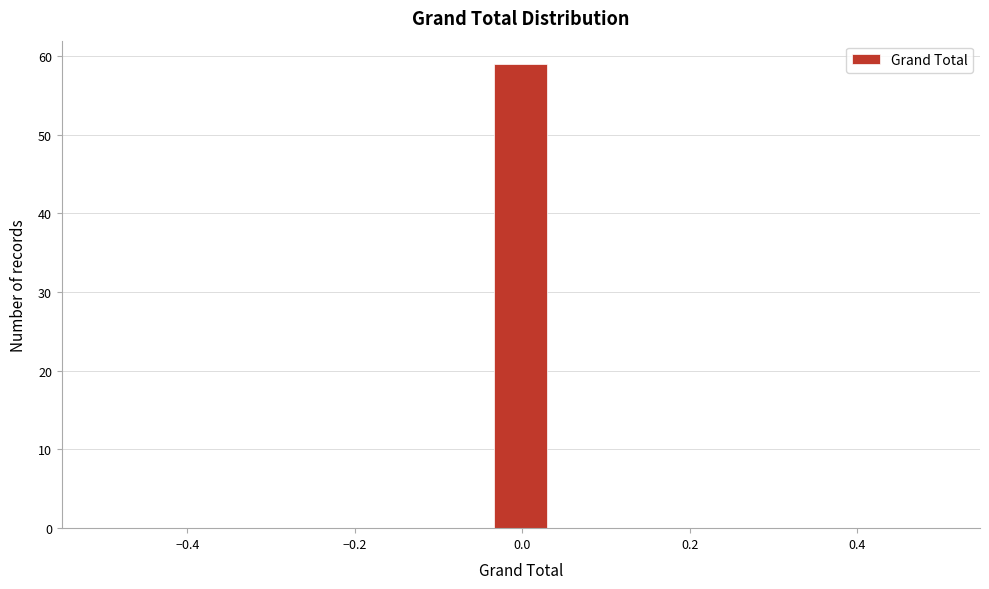

Read against the x-axis, roughly where is the centre of the tallest bar?

0.00